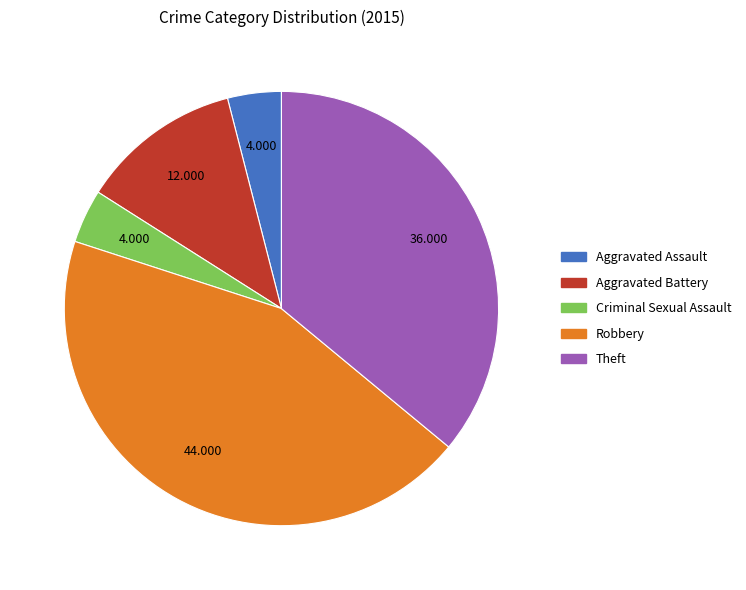

Which category has the biggest portion of the pie?

Robbery